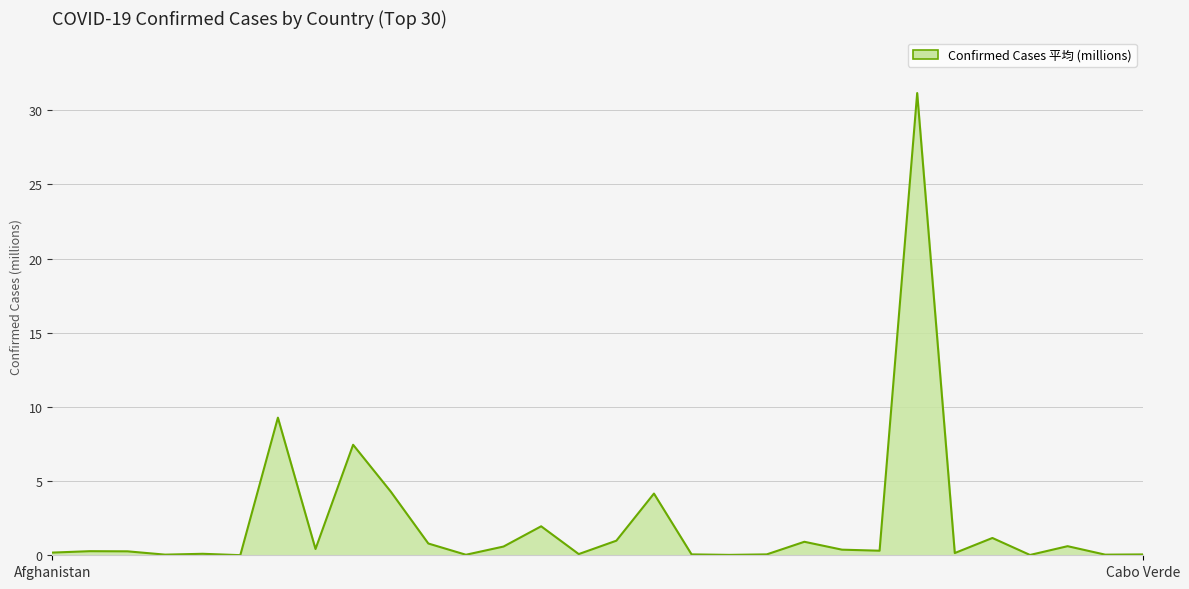

What is the maximum value shown in the chart?

31.2